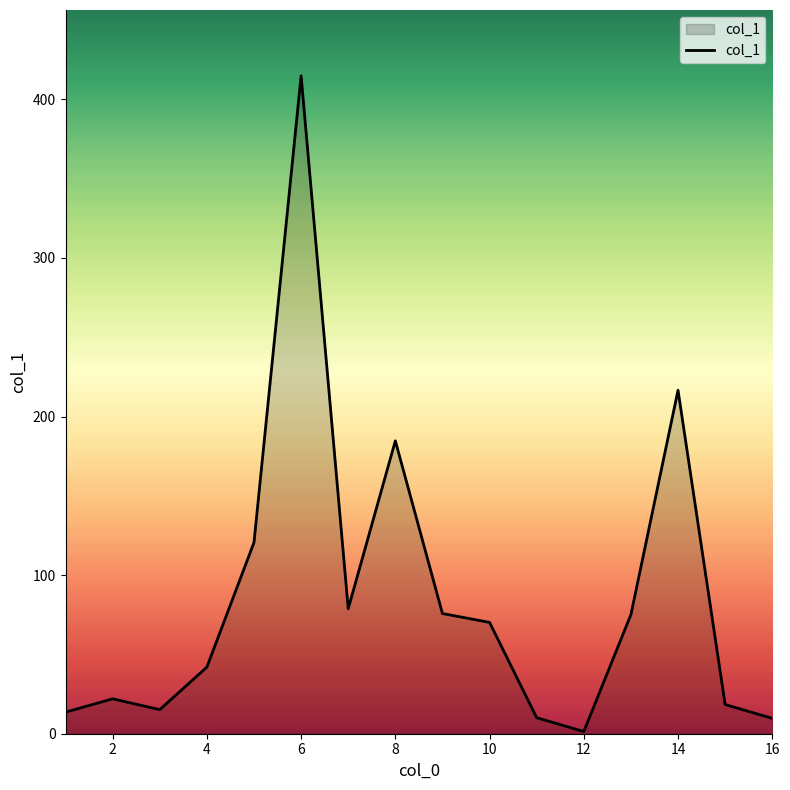

What is the smallest value displayed?

1.4